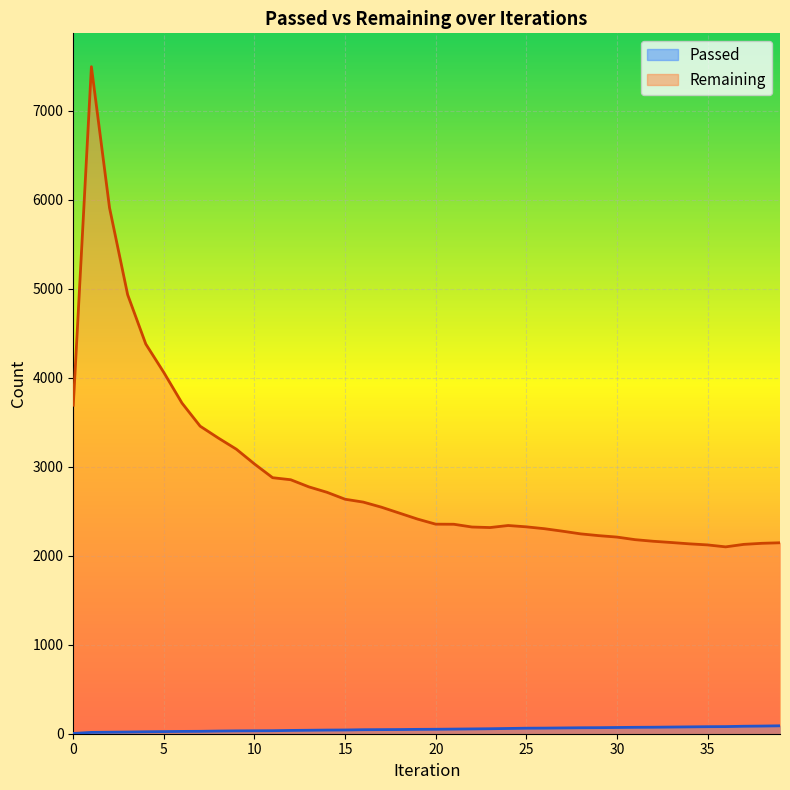

What is the total value across all series at 24?

2398